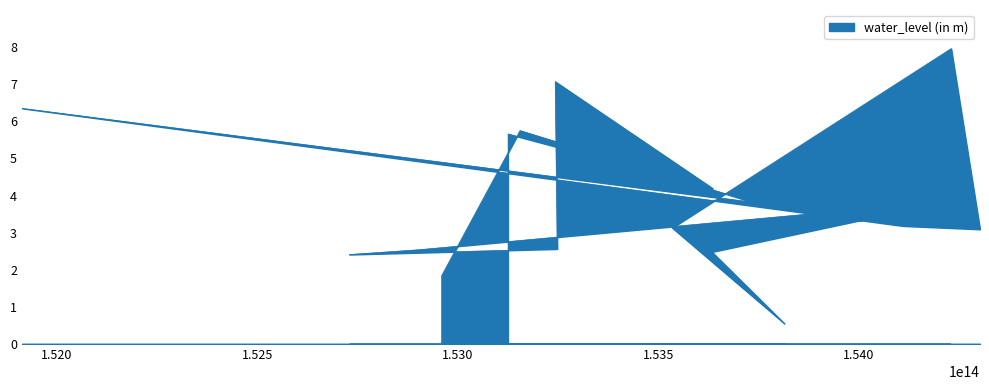

Reading left to right, list all the values displayed in this chart.

5.7	4.2	7.1	2.6	2.4	2.5	3.9	2.5	0.6	3.1	8.0	3.1	3.2	6.3	3.8	5.8	1.8